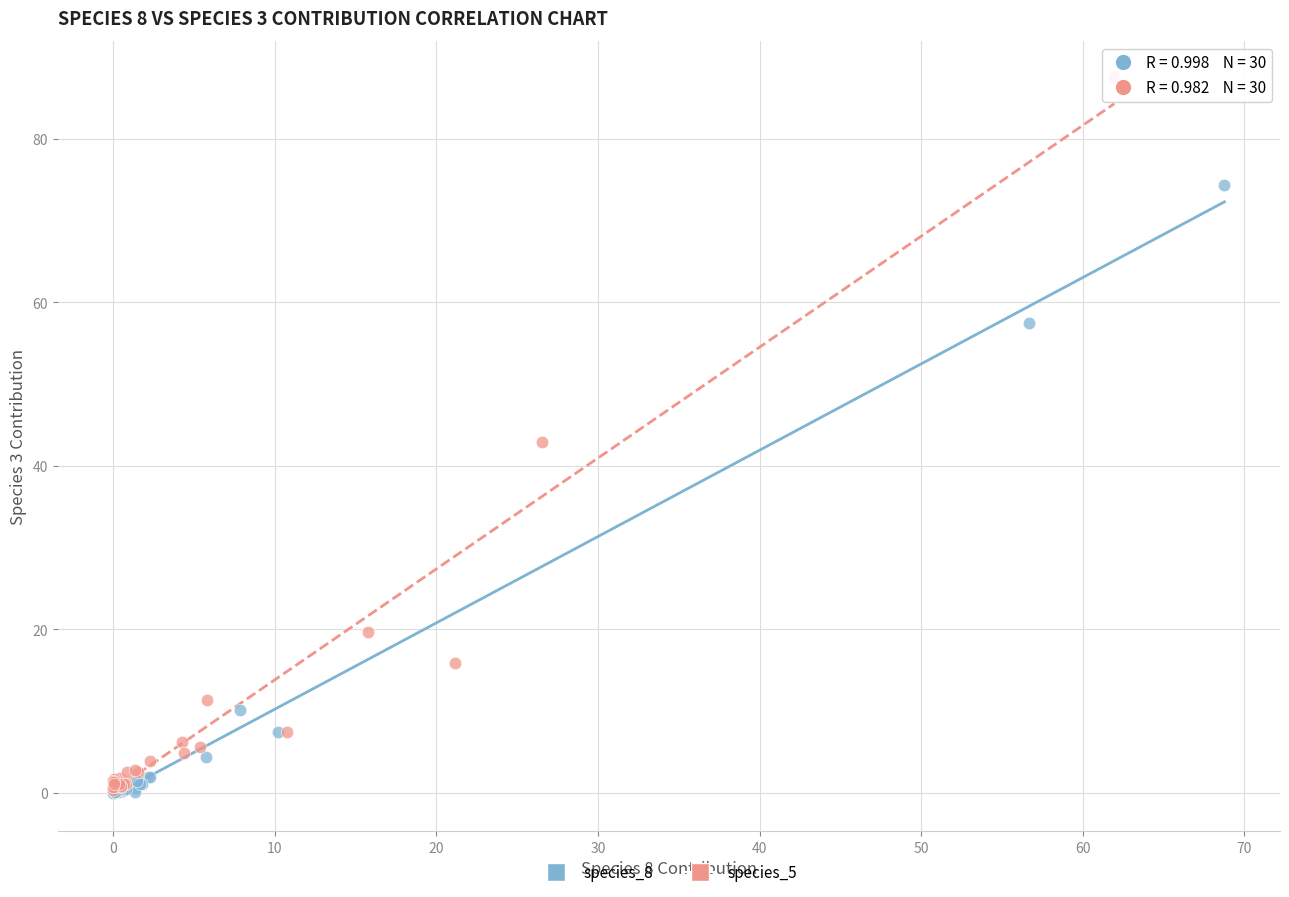

Which series contains the highest Y value?

species_5